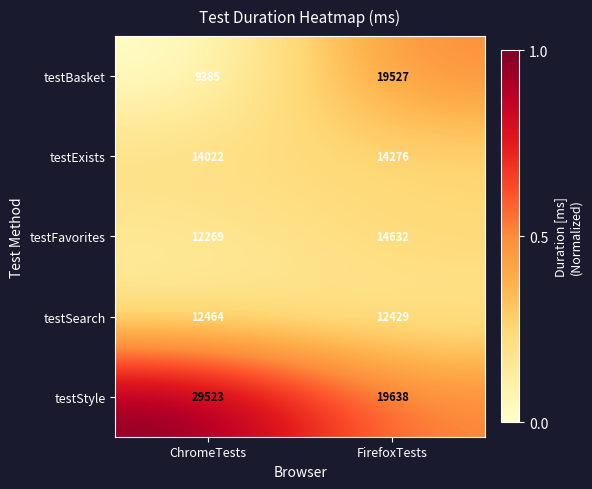

True or false: testBasket has a value of 9385 at ChromeTests.

True